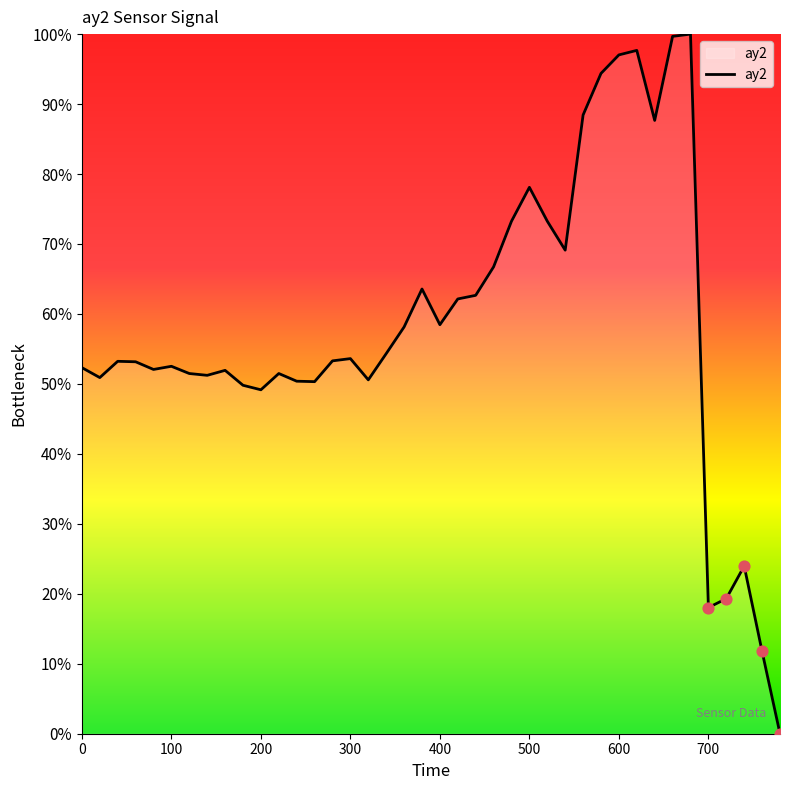

What is the maximum value shown in the chart?

100.0